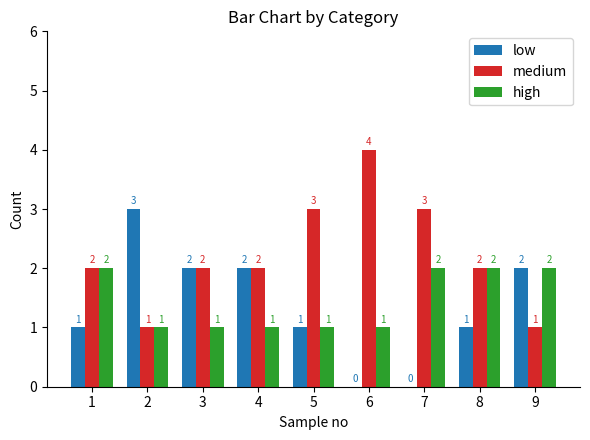

Is it true that low equals 5 at 2?

False